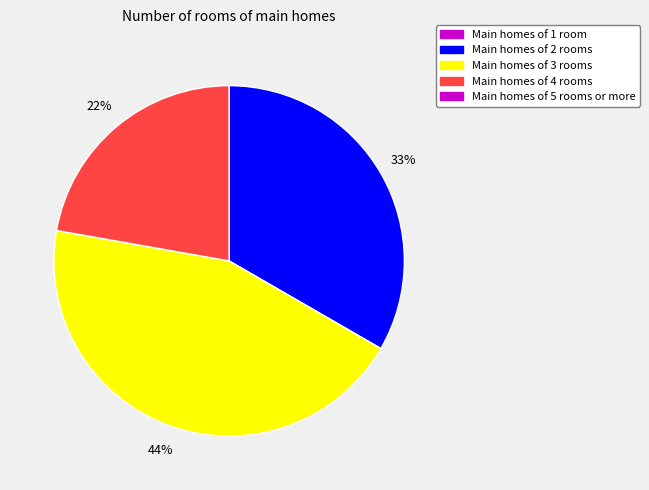

Count the number of slices in the pie.

3